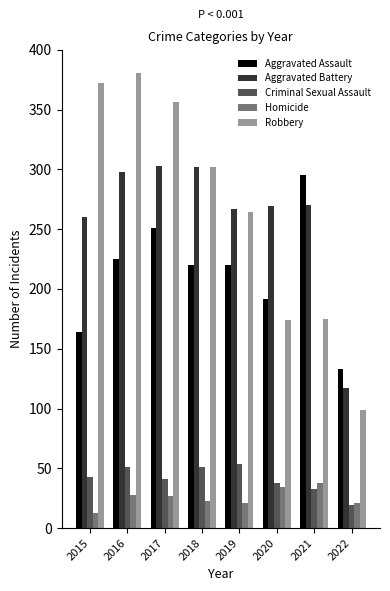

What is the value of the Criminal Sexual Assault bar at the 2nd from the left?

51